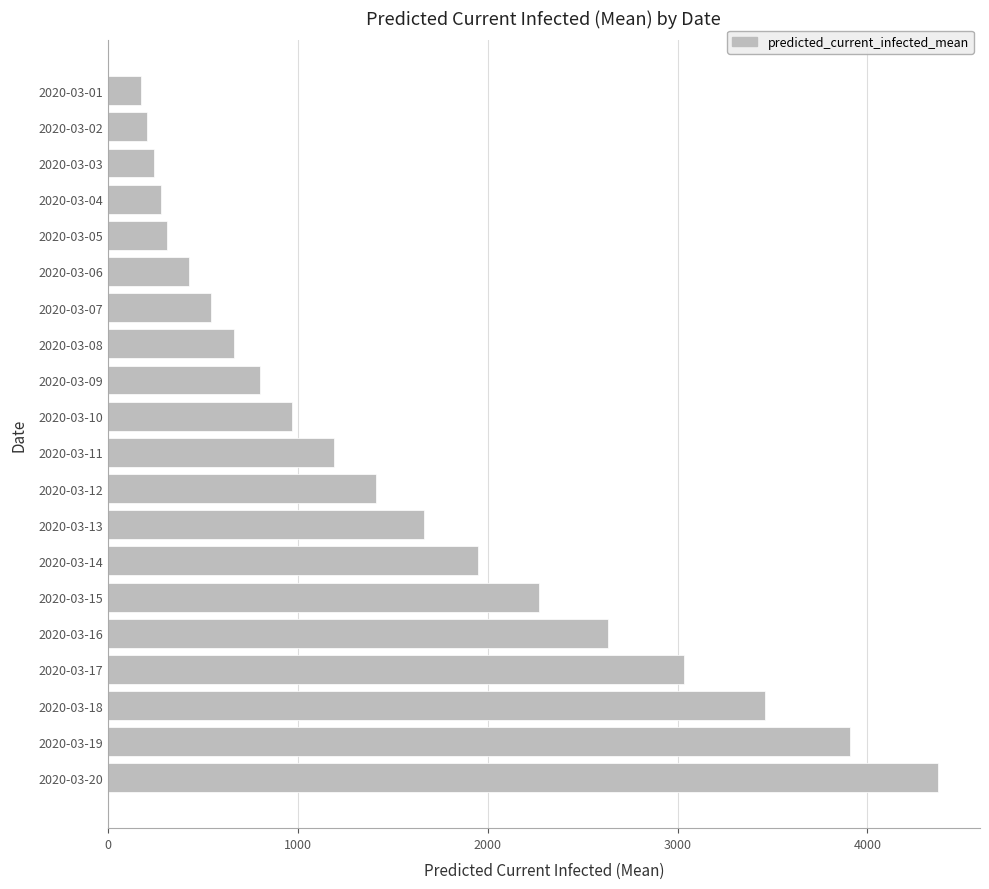

What is the difference between the second highest and second lowest values?

3699